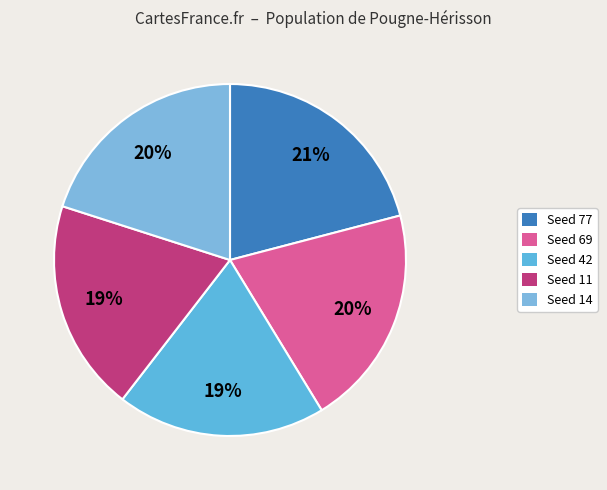

How many slices are in this pie chart?

5